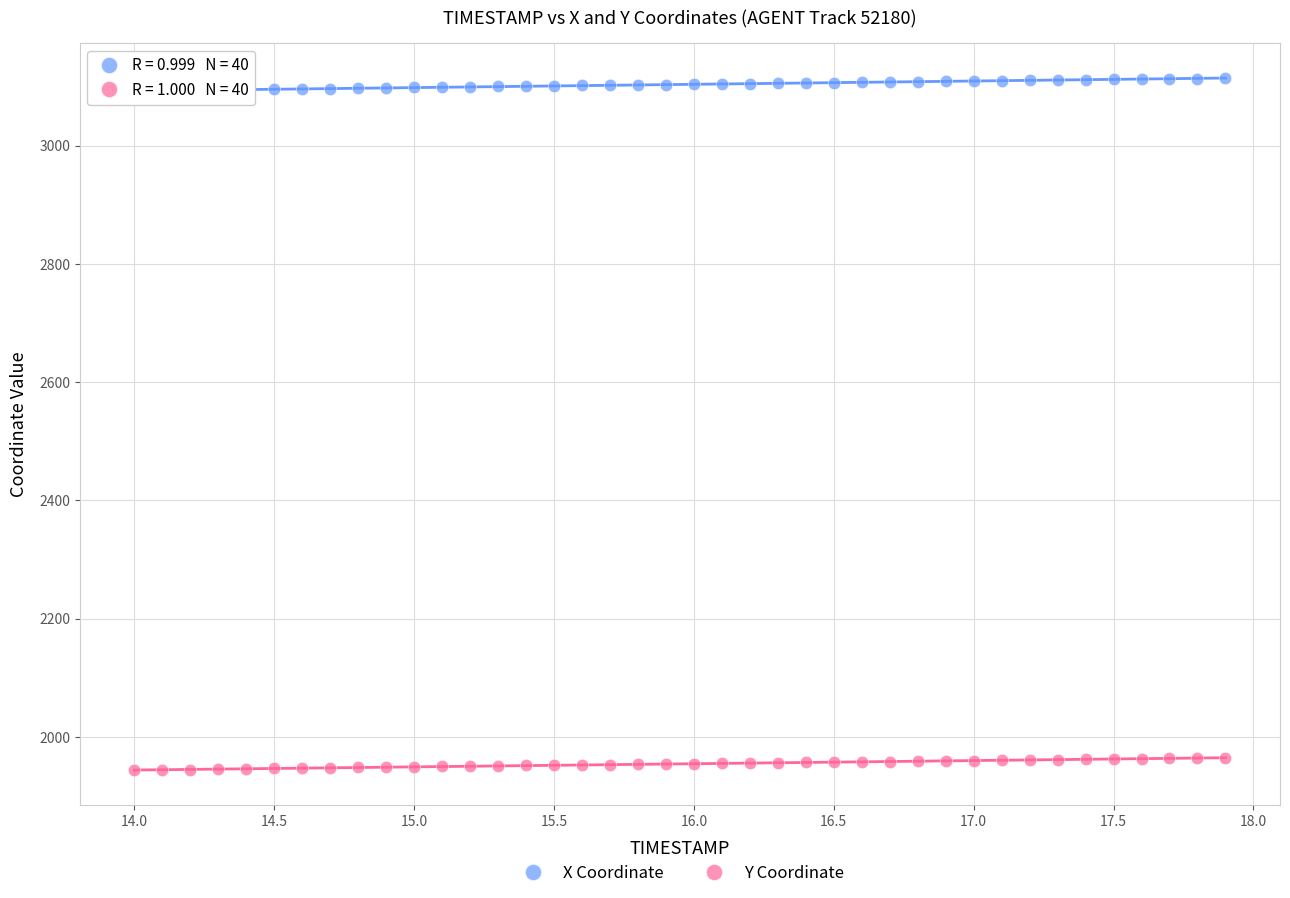

Which series contains the highest Y value?

X Coordinate